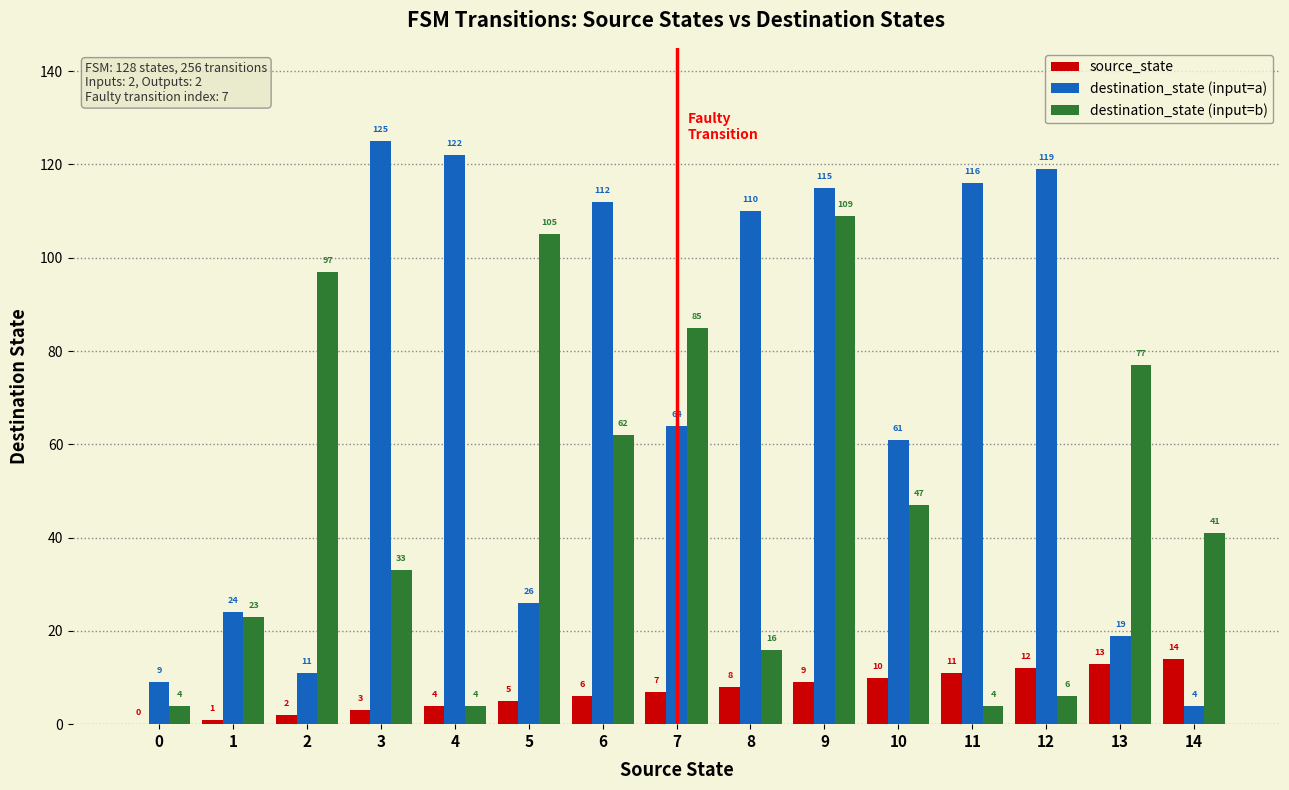

Which series changed the most between 3 and 4?

destination_state (input=b)